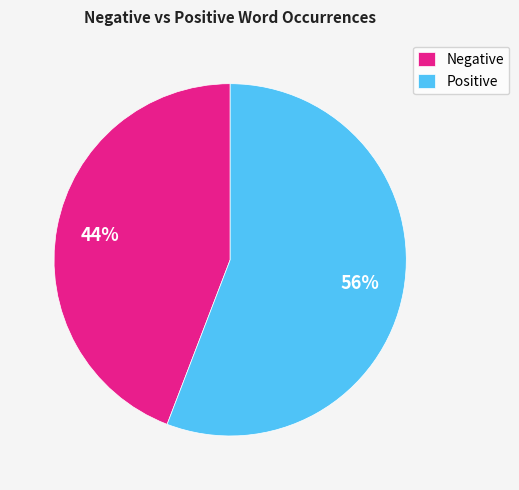

Is it true that Negative is 44% of the pie?

True